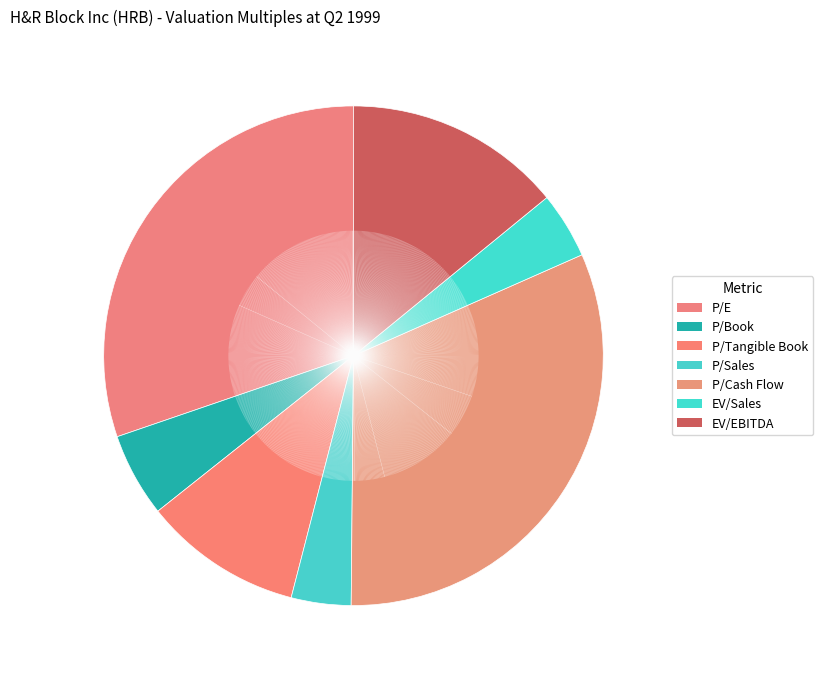

Is there a majority slice in this chart?

No